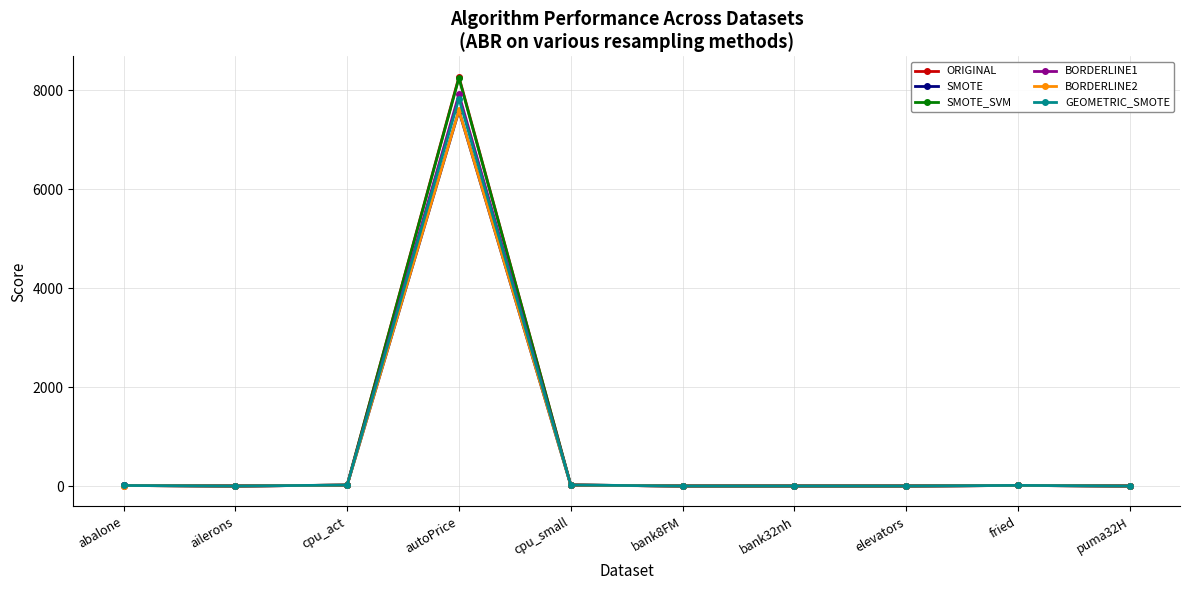

What is the label of the 9th point from the left?

fried